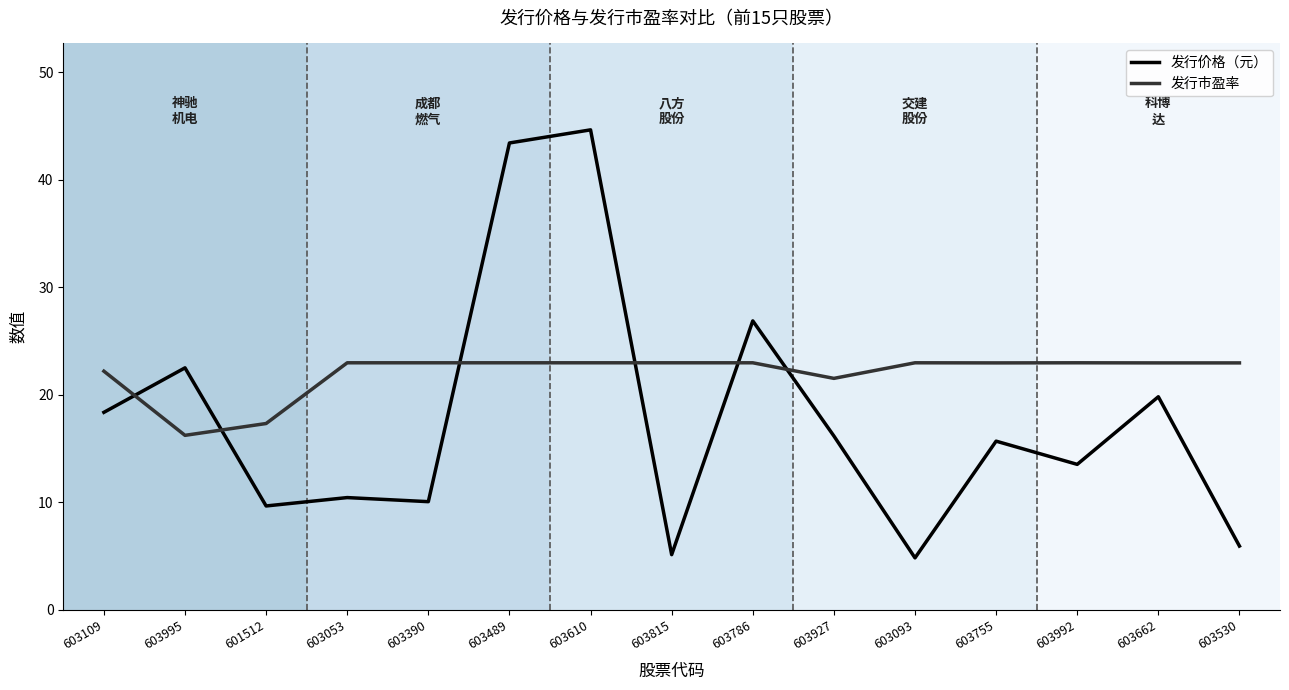

Between 603995 and 601512, which series saw the biggest shift?

发行价格（元）